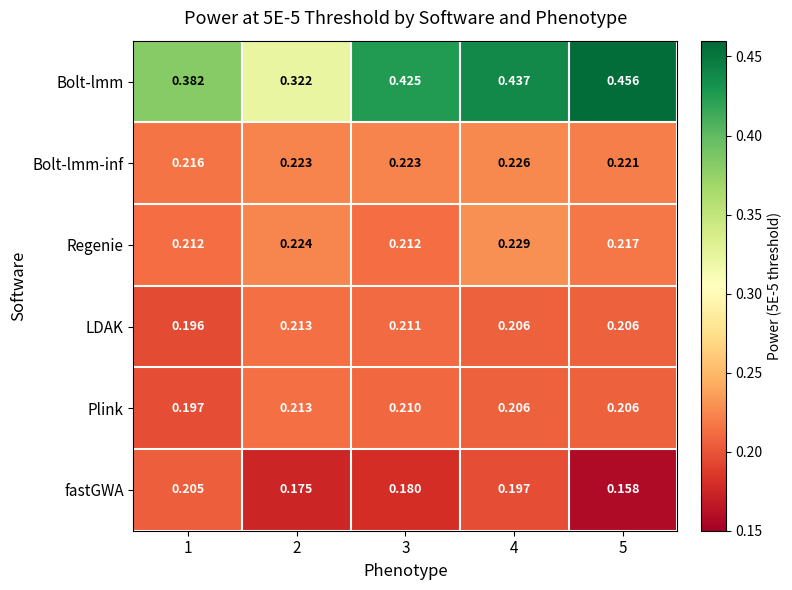

Is the value of fastGWA at 5 greater than the value of Bolt-lmm at 3?

No